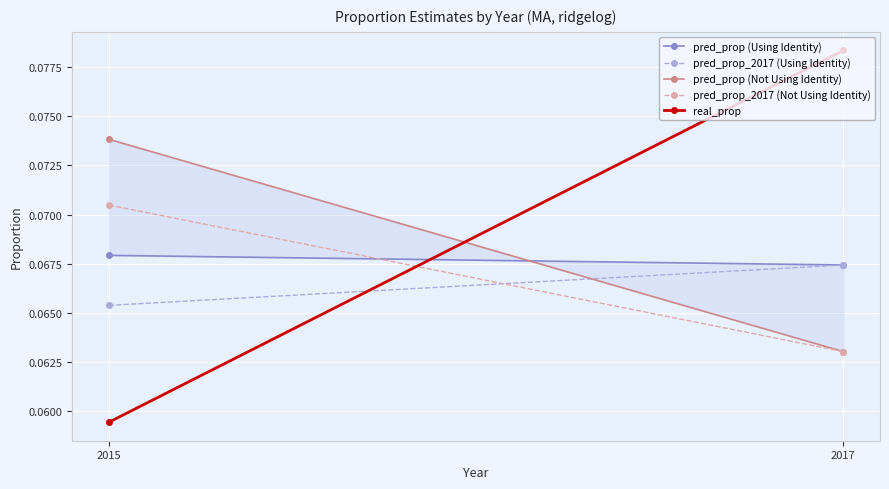

At how many categories does at least one series exceed 0?

2